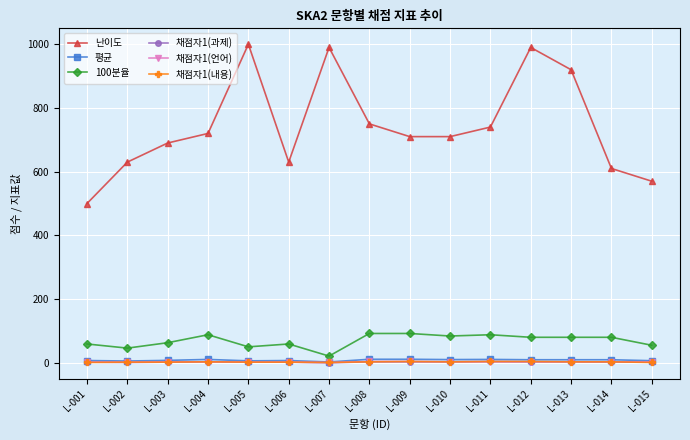

The 100분율 series shows 139.6 at L-013. True or false?

False